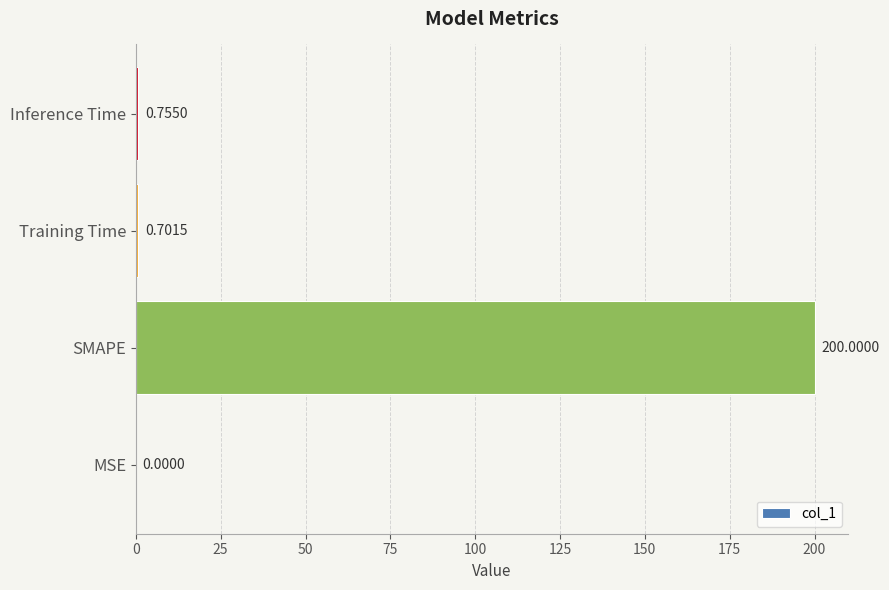

Where is the data nearest to the value 100?

Inference Time